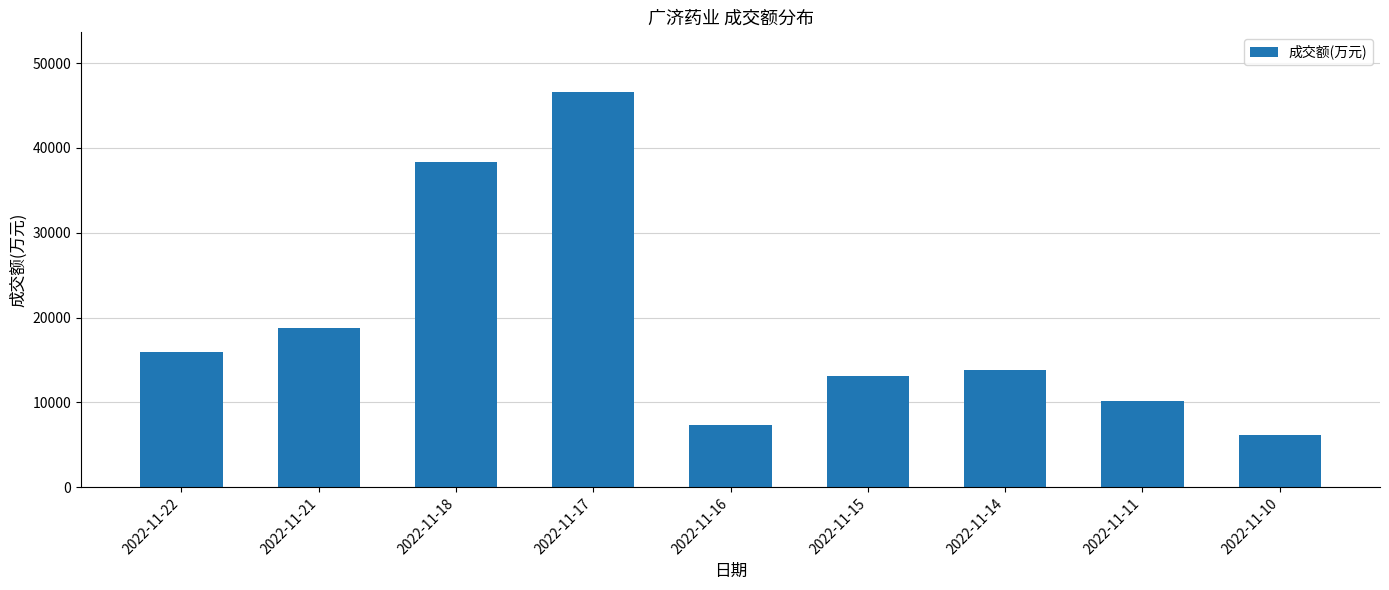

What is the sum of the values at 2022-11-18 and 2022-11-11?

48571